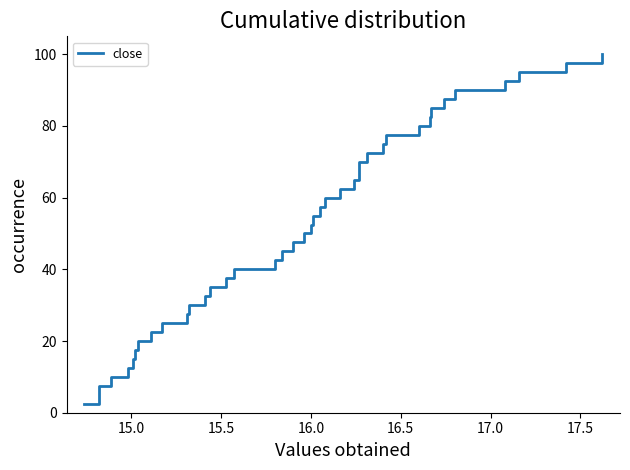

Does the chart have visible grid lines?

No